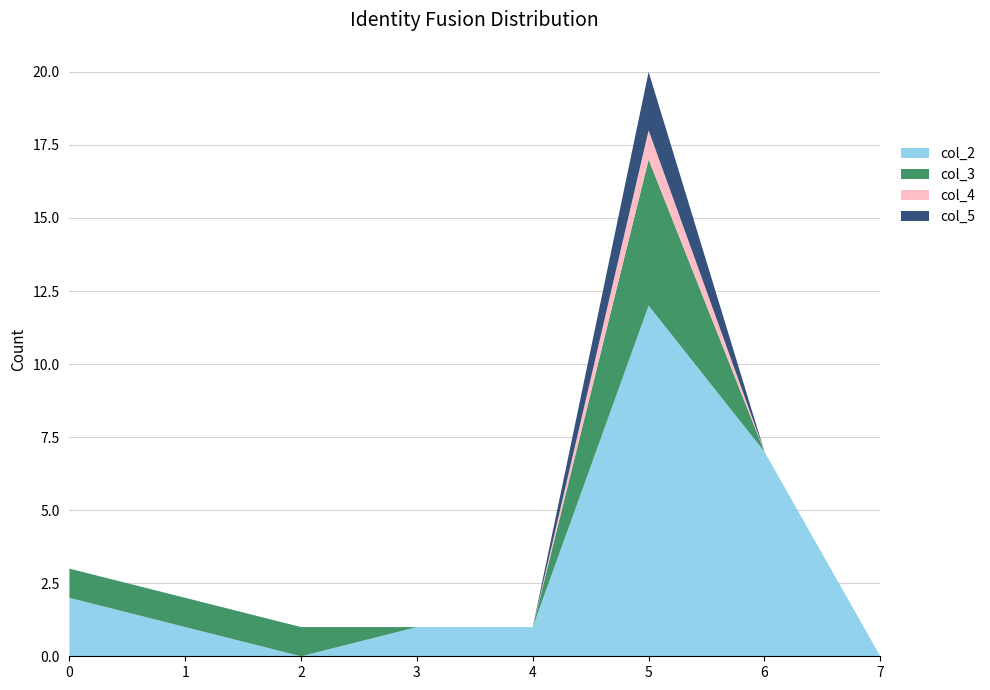

Reading right to left, extract all data points from this chart.

col_2: 7=0	6=7	5=12	4=1	3=1	2=0	0=2
col_3: 7=0	6=0	5=5	4=0	3=0	2=1	0=1
col_4: 7=0	6=0	5=1	4=0	3=0	2=0	0=0
col_5: 7=0	6=0	5=2	4=0	3=0	2=0	0=0